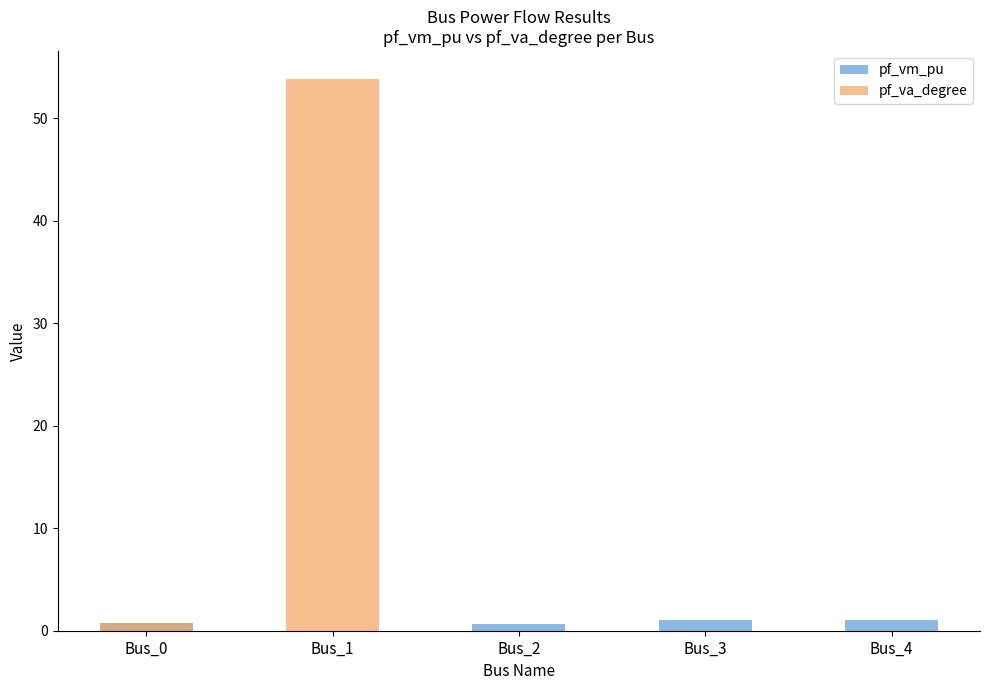

Reading right to left, list all the values displayed in this chart.

pf_vm_pu: Bus_4=1.0	Bus_3=1.0	Bus_2=0.7	Bus_1=0.0	Bus_0=0.8
pf_va_degree: Bus_4=0.0	Bus_3=0.0	Bus_2=0.0	Bus_1=53.9	Bus_0=0.8